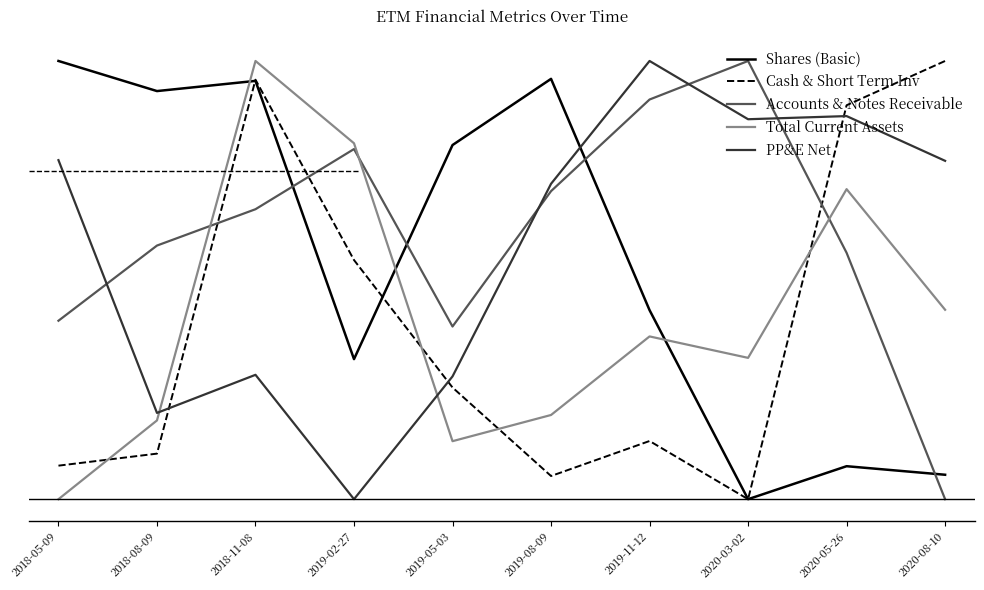

At which category does PP&E Net reach its first local valley?

2018-08-09